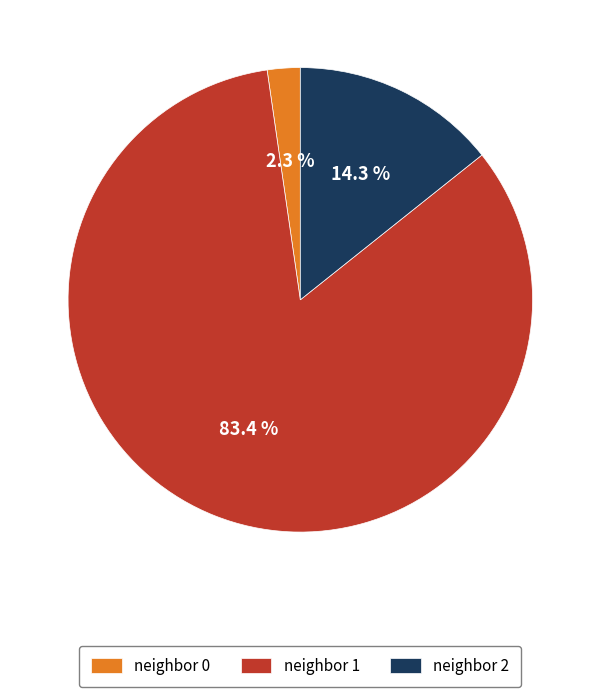

Rank the categories by value from highest to lowest.

neighbor 1, neighbor 2, neighbor 0